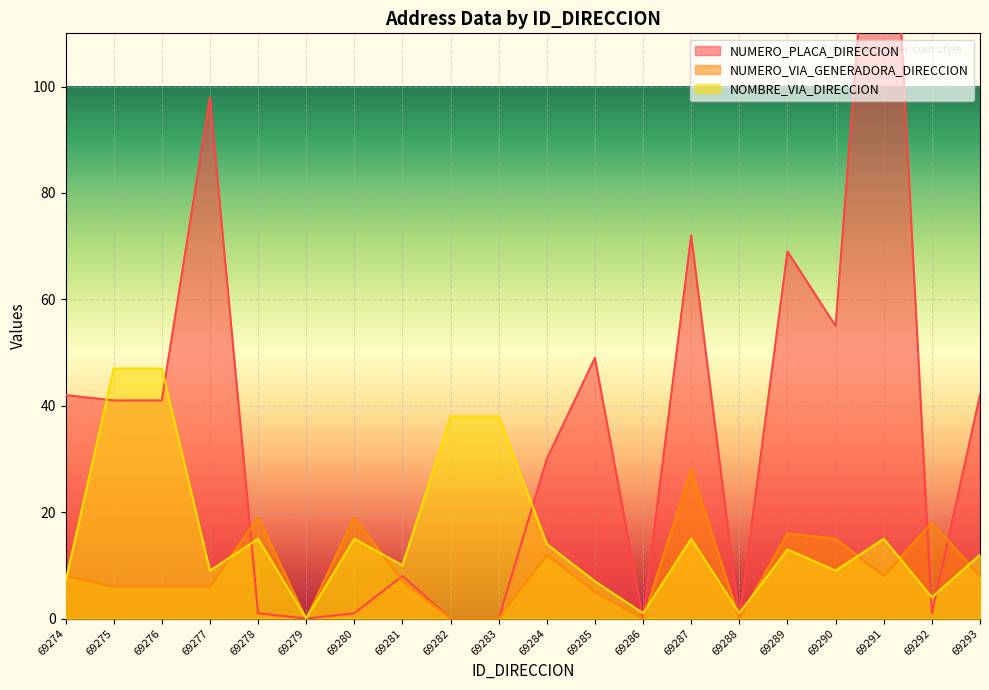

Where does the NUMERO_PLACA_DIRECCION series first go above 41?

69274